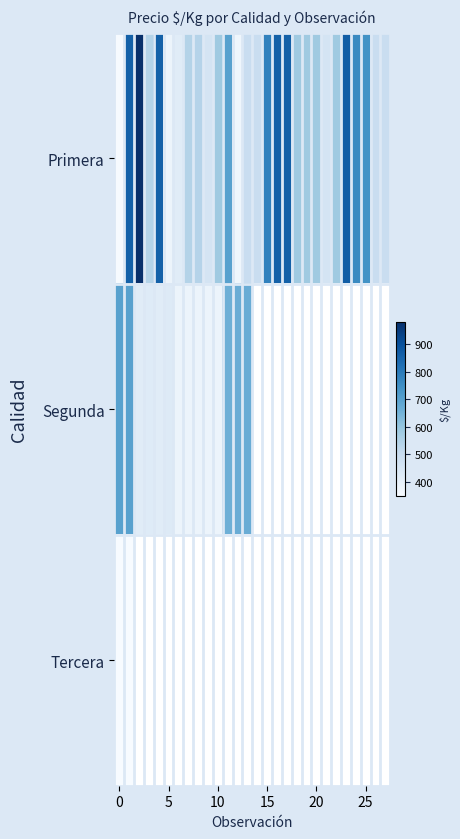

How many series are shown in this chart?

3